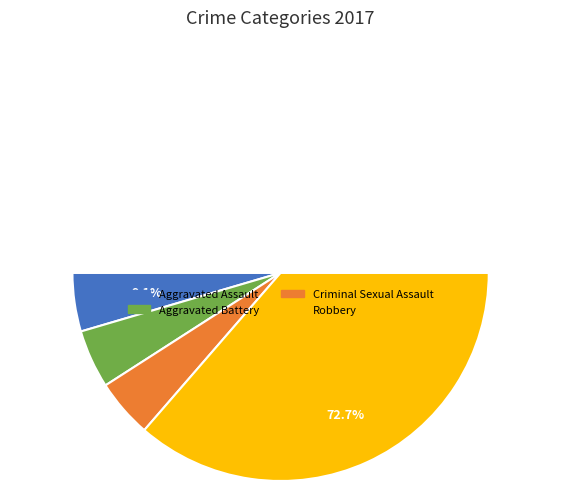

What is the smallest slice in the pie chart?

Aggravated Assault